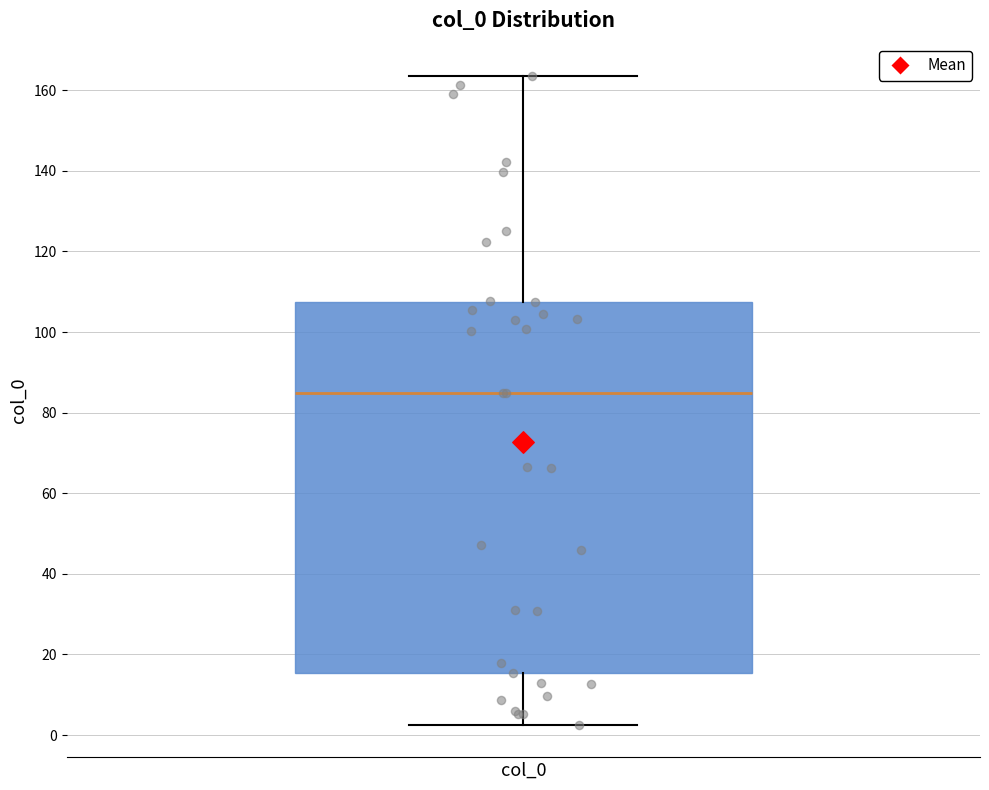

Where does the median line of the box for col_0 sit on the y-axis? The values are not printed on the chart, so give them approximately, as read against the axis.

86